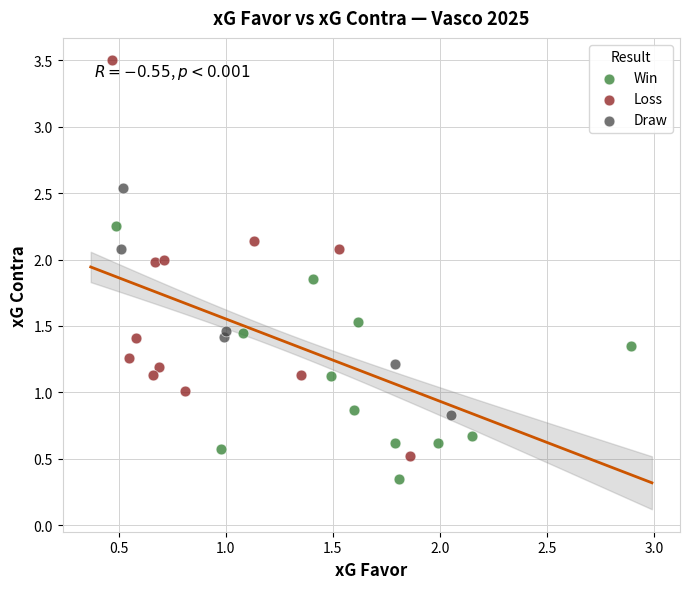

Which series has the largest Y range (max minus min)?

Loss